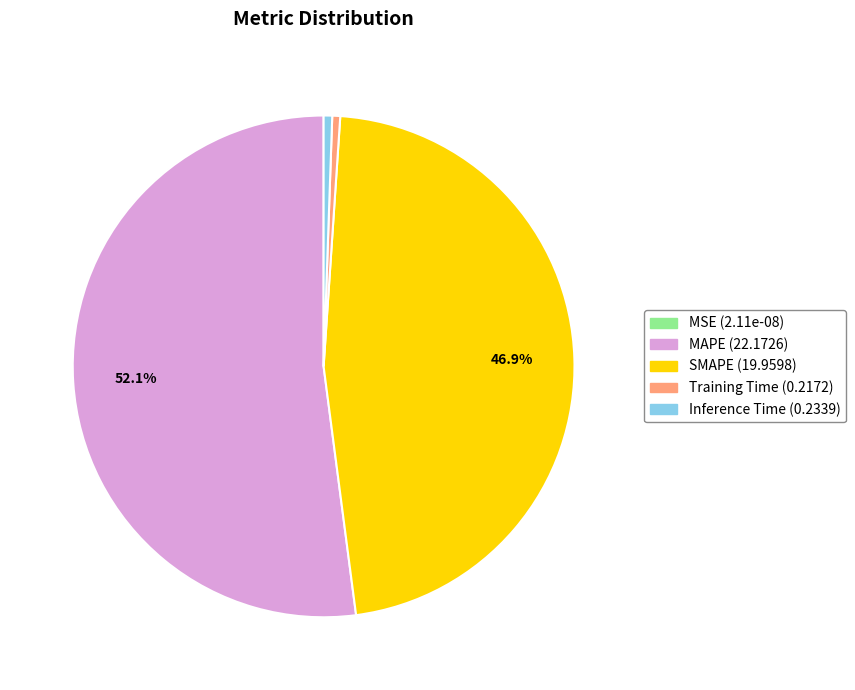

Which slice represents more than half of the pie?

MAPE